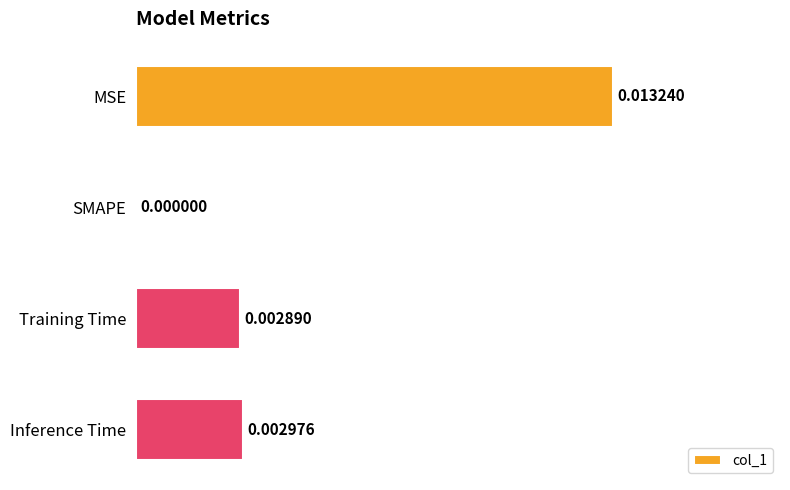

Are the bars horizontal?

Yes